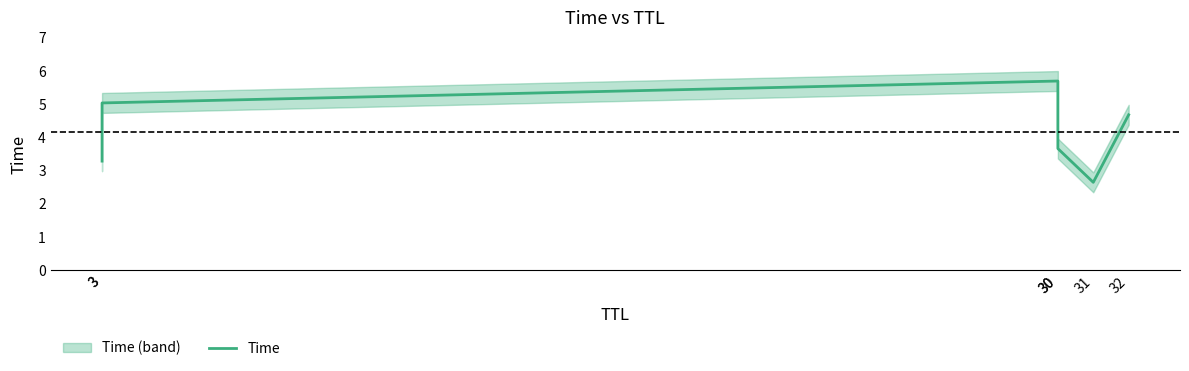

Reading left to right, extract all data points from this chart.

3.3	5.0	5.7	3.7	2.6	4.7